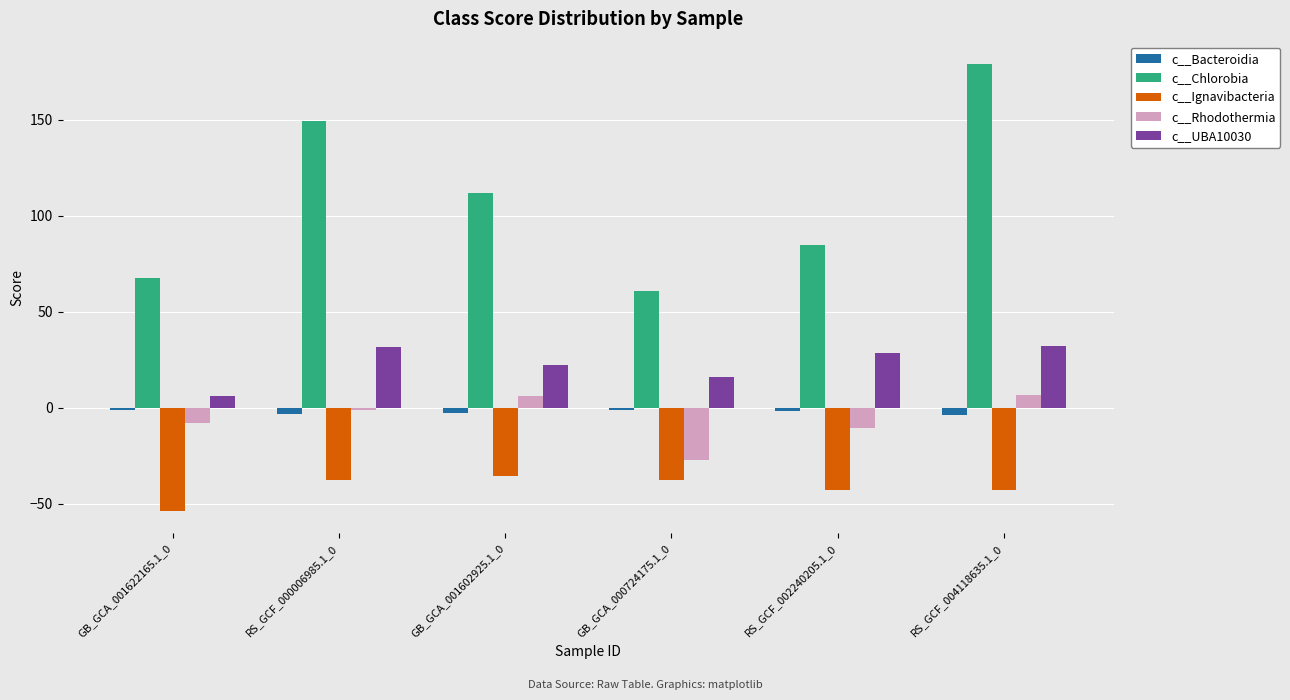

Is it true that c__UBA10030 equals 8.2 at RS_GCF_004118635.1_0?

False